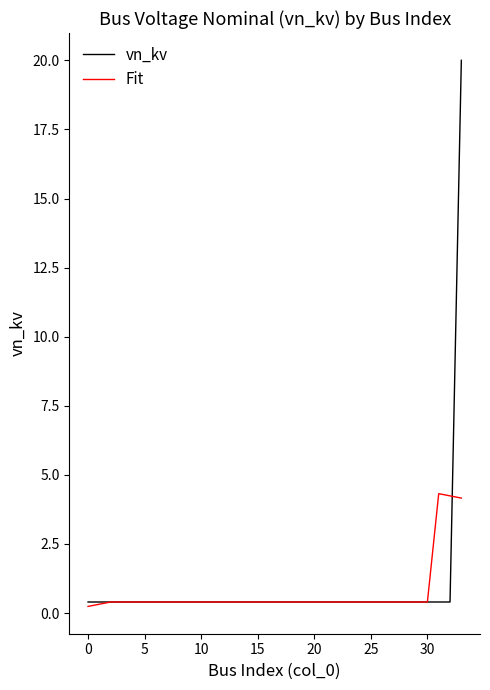

Which series has the widest spread of values?

vn_kv